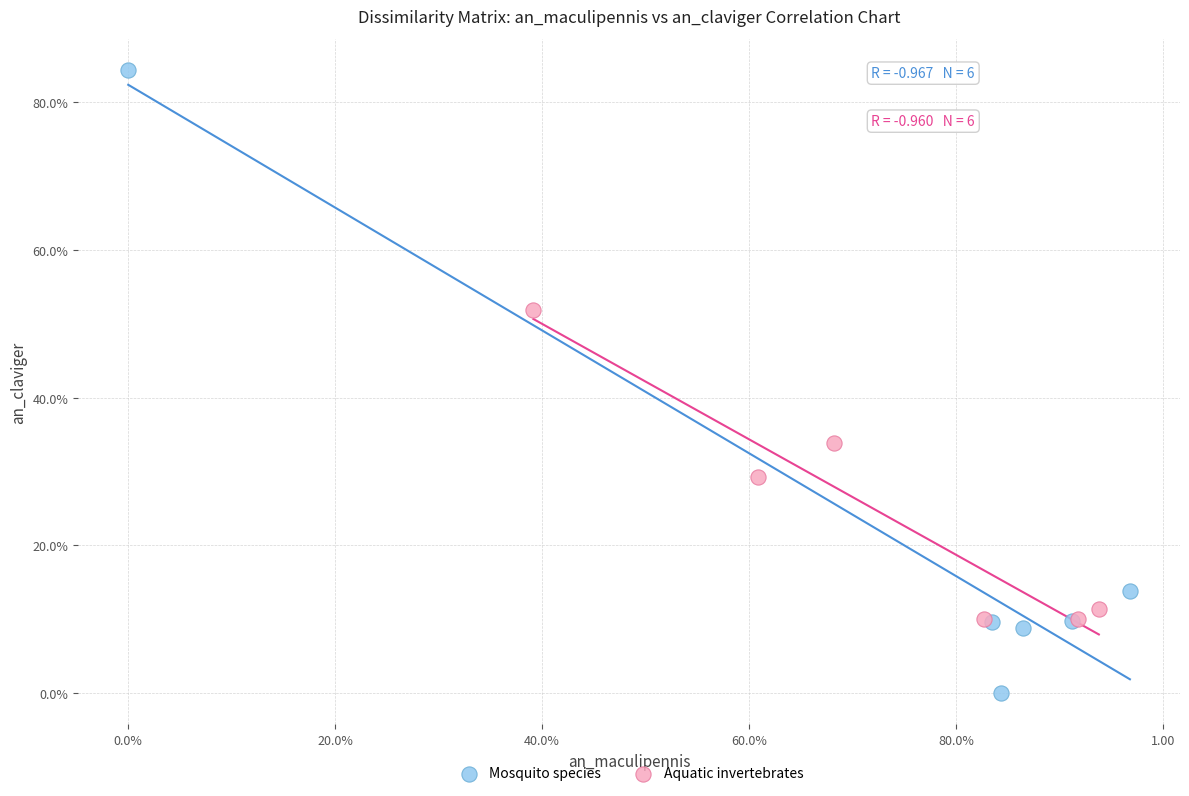

Which series contains the lowest Y value?

Mosquito species